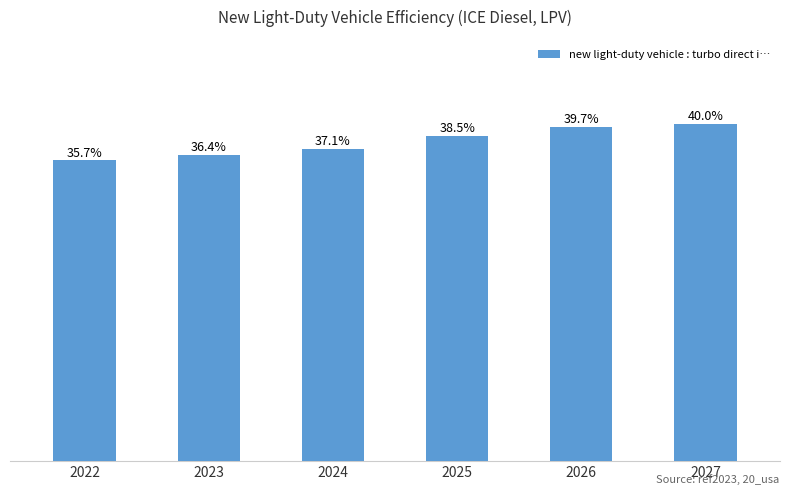

Are the bars grouped side by side (vs. stacked)?

No